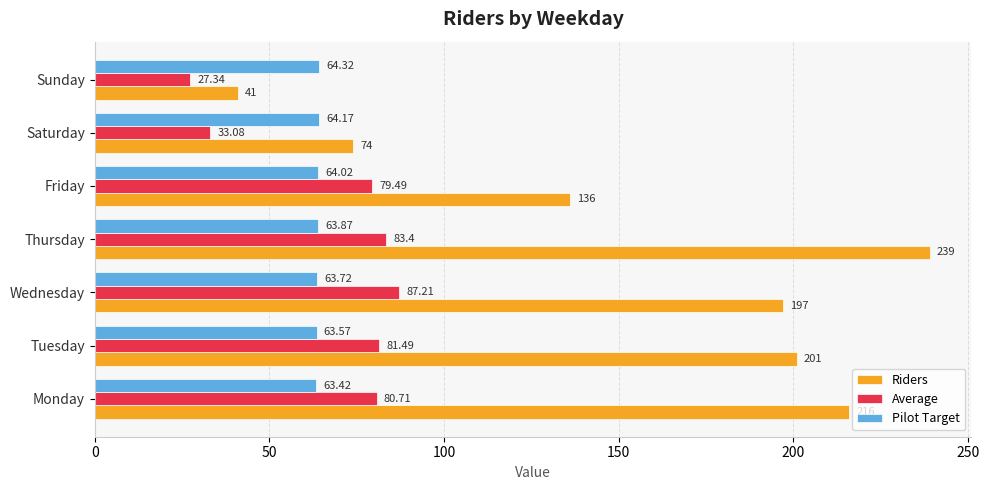

Which label corresponds to the largest value in the chart?

Thursday